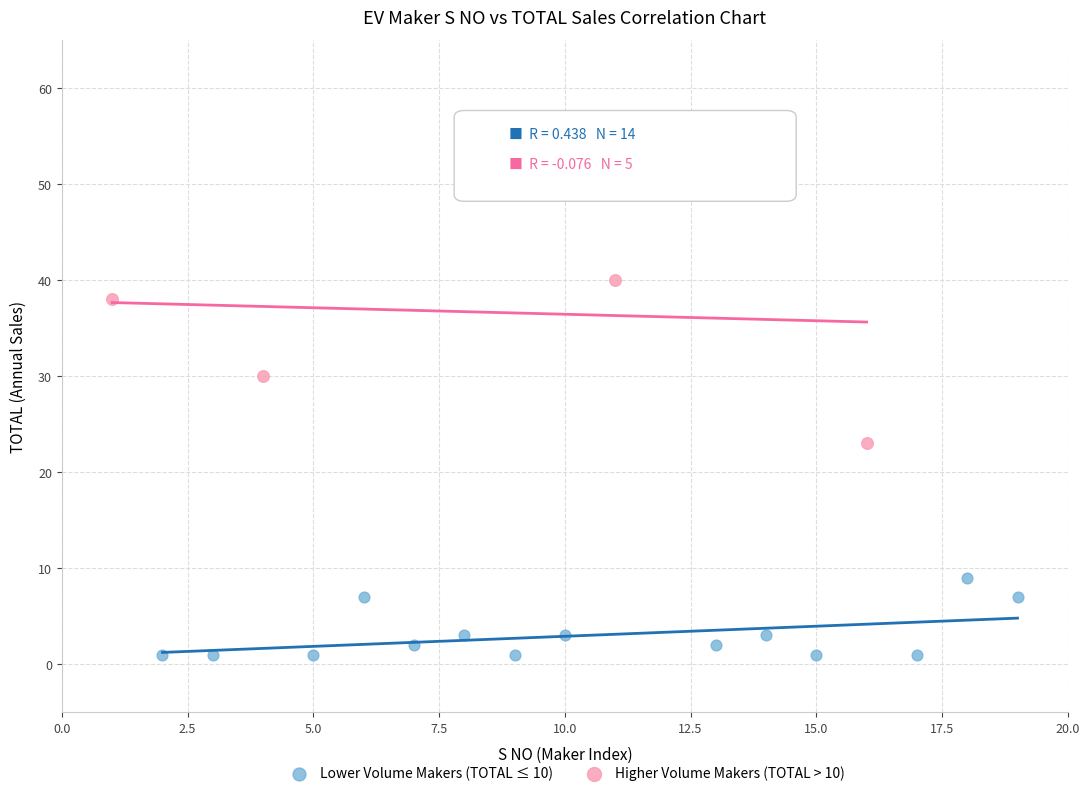

Which series reaches the maximum Y coordinate?

Higher Volume Makers (TOTAL > 10)